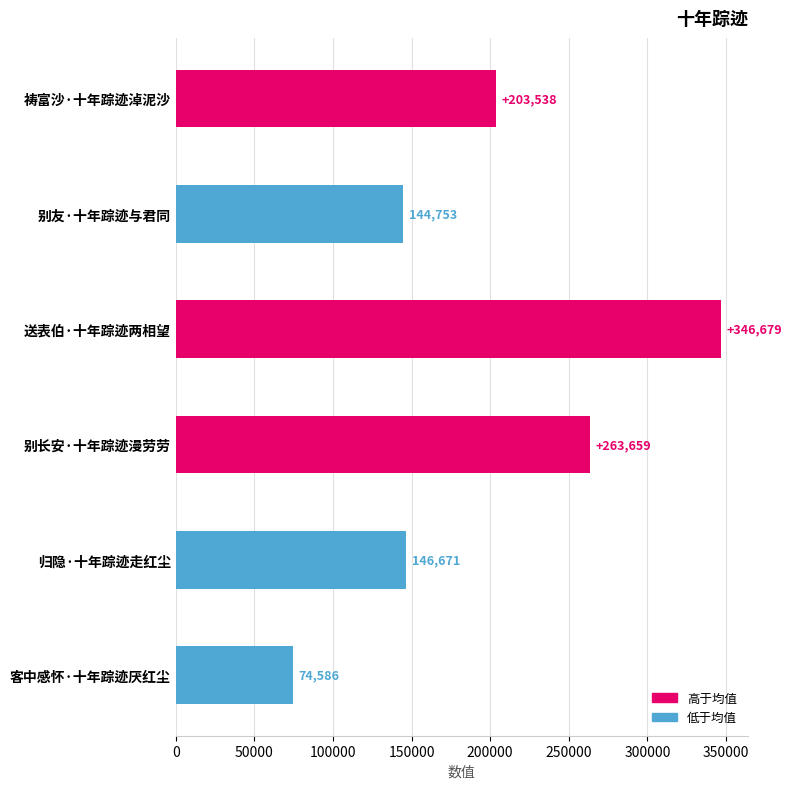

What is the average value?

196648